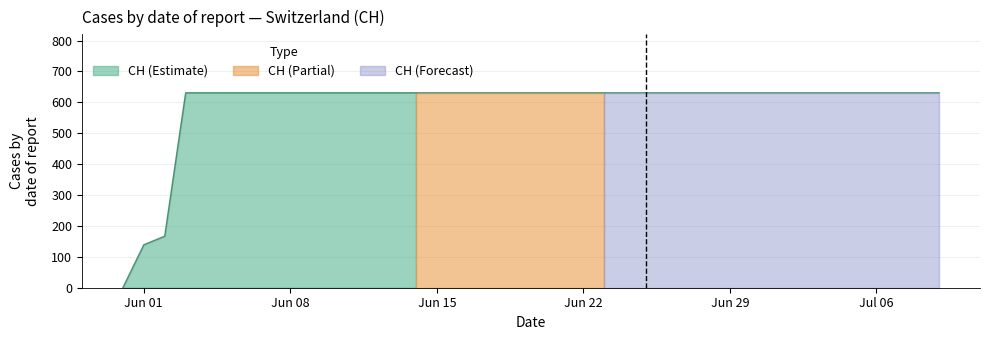

What is the label of the 33rd point from the left?

2020-07-02